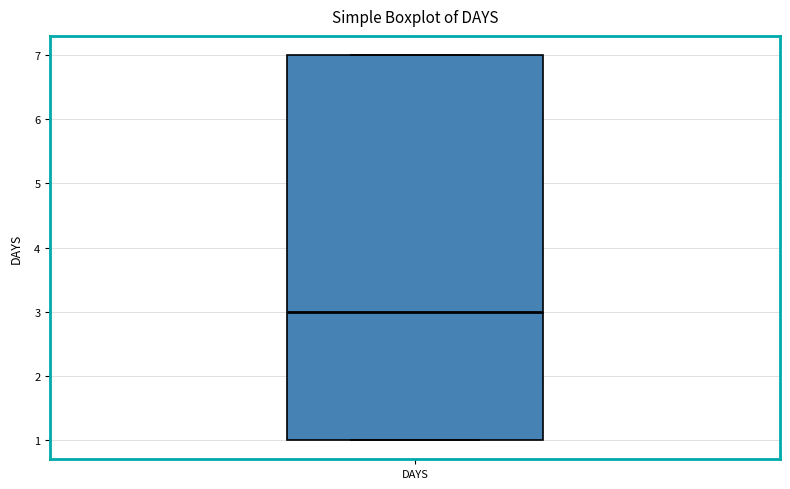

Transcribe this box plot: give where the median line is, the range the box spans, and where the two whiskers end, as read against the y-axis. The values are not printed on the chart, so give them approximately, as read against the axis.

median 3, box 1 to 7, whiskers 1 to 7